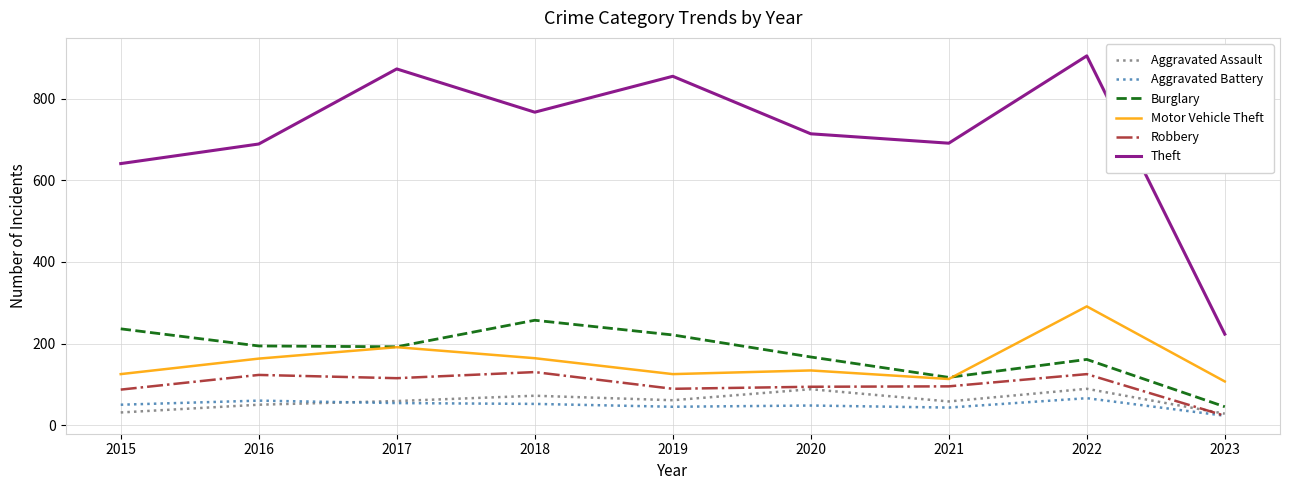

Which label corresponds to the largest value in the chart?

2022